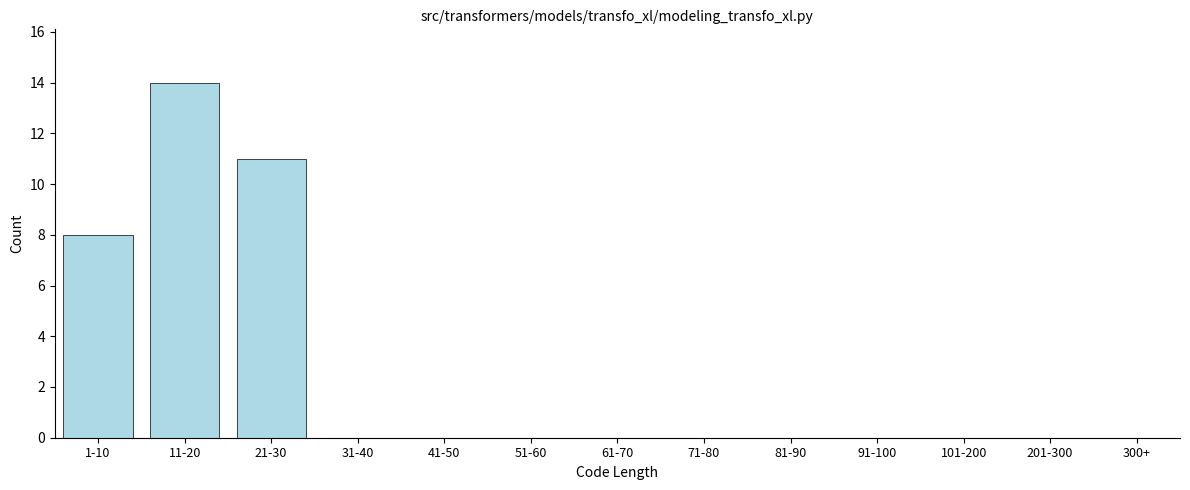

Reading right to left, extract all data points from this chart.

300+=0	201-300=0	101-200=0	91-100=0	81-90=0	71-80=0	61-70=0	51-60=0	41-50=0	31-40=0	21-30=11	11-20=14	1-10=8